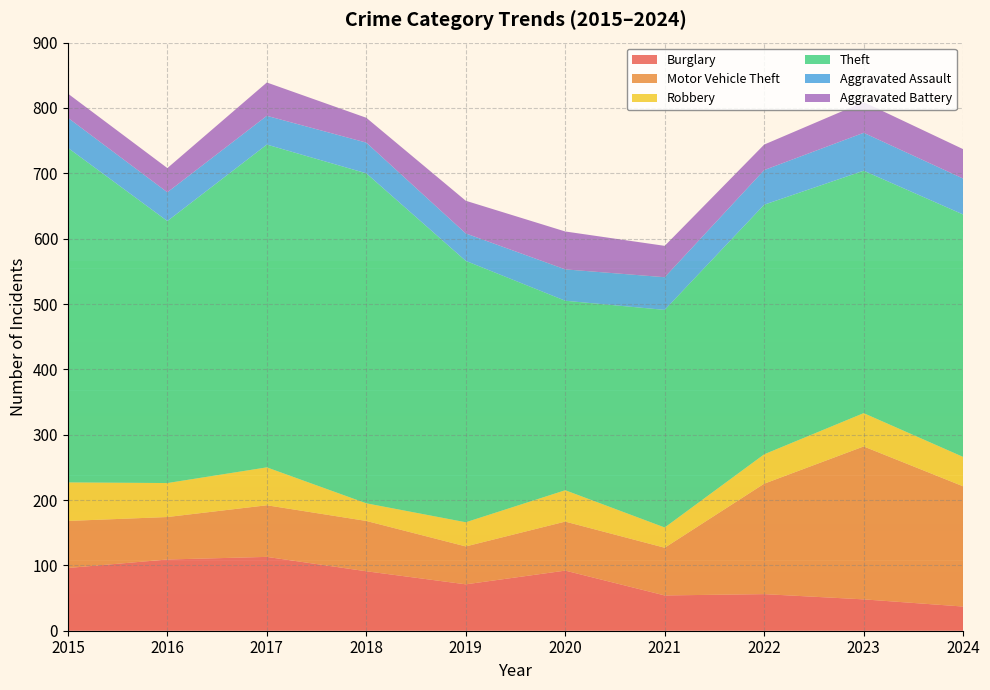

Reading left to right, extract all data points from this chart.

Burglary: 96	109	113	91	71	92	54	56	48	37
Motor Vehicle Theft: 72	65	79	77	58	75	73	169	234	184
Robbery: 59	52	58	27	37	48	31	45	51	45
Theft: 512	401	494	505	400	290	333	382	371	371
Aggravated Assault: 46	44	44	47	42	48	50	53	58	55
Aggravated Battery: 37	37	51	38	50	58	48	39	47	45